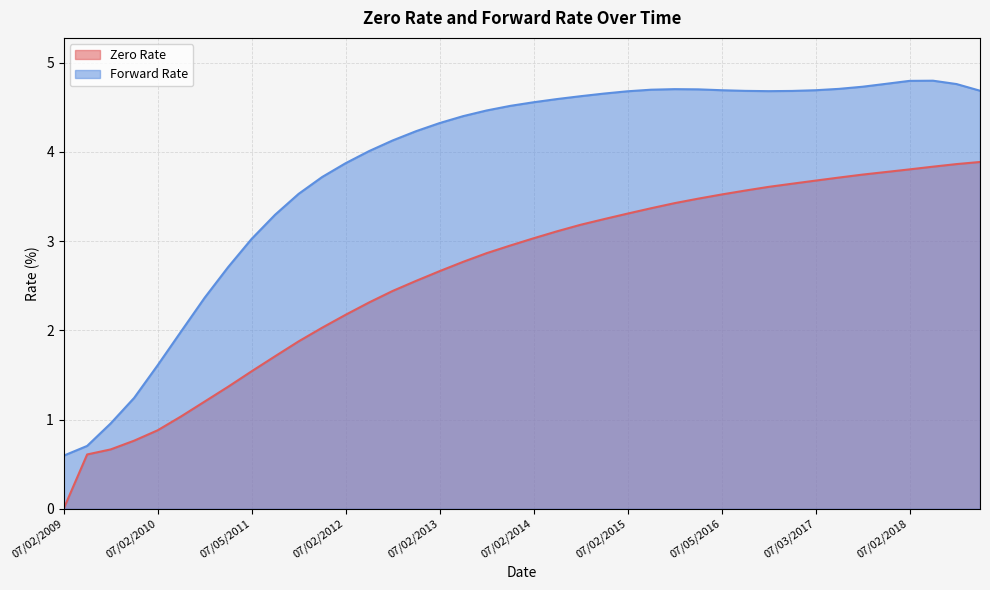

Reading left to right, what are all the values shown in this chart?

Zero Rate: 07/02/2009=0.0	10/02/2009=0.6	01/04/2010=0.7	04/06/2010=0.8	07/02/2010=0.9	10/04/2010=1.0	01/04/2011=1.2	04/04/2011=1.4	07/05/2011=1.5	10/03/2011=1.7	01/03/2012=1.9	04/02/2012=2.0	07/02/2012=2.2	10/02/2012=2.3	01/02/2013=2.4	04/02/2013=2.6	07/02/2013=2.7	10/02/2013=2.8	01/02/2014=2.9	04/02/2014=2.9	07/02/2014=3.0	10/02/2014=3.1	01/02/2015=3.2	04/02/2015=3.2	07/02/2015=3.3	10/02/2015=3.4	01/04/2016=3.4	04/04/2016=3.5	07/05/2016=3.5	10/03/2016=3.6	01/03/2017=3.6	04/03/2017=3.6	07/03/2017=3.7	10/02/2017=3.7	01/02/2018=3.7	04/03/2018=3.8	07/02/2018=3.8	10/02/2018=3.8	01/02/2019=3.9	04/02/2019=3.9
Forward Rate: 07/02/2009=0.6	10/02/2009=0.7	01/04/2010=1.0	04/06/2010=1.2	07/02/2010=1.6	10/04/2010=2.0	01/04/2011=2.4	04/04/2011=2.7	07/05/2011=3.0	10/03/2011=3.3	01/03/2012=3.5	04/02/2012=3.7	07/02/2012=3.9	10/02/2012=4.0	01/02/2013=4.1	04/02/2013=4.2	07/02/2013=4.3	10/02/2013=4.4	01/02/2014=4.5	04/02/2014=4.5	07/02/2014=4.6	10/02/2014=4.6	01/02/2015=4.6	04/02/2015=4.7	07/02/2015=4.7	10/02/2015=4.7	01/04/2016=4.7	04/04/2016=4.7	07/05/2016=4.7	10/03/2016=4.7	01/03/2017=4.7	04/03/2017=4.7	07/03/2017=4.7	10/02/2017=4.7	01/02/2018=4.7	04/03/2018=4.8	07/02/2018=4.8	10/02/2018=4.8	01/02/2019=4.8	04/02/2019=4.7